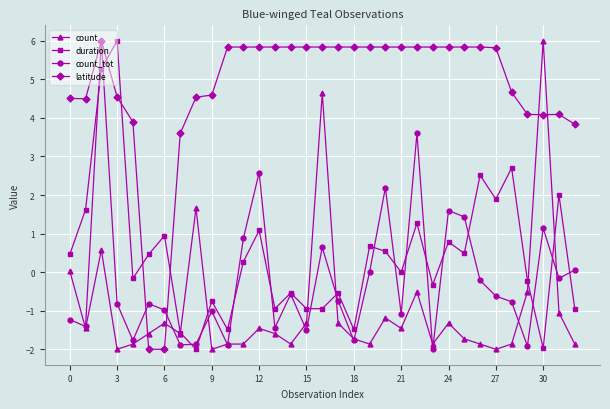

What is the value of the latitude point at the 16th from the left?

5.8